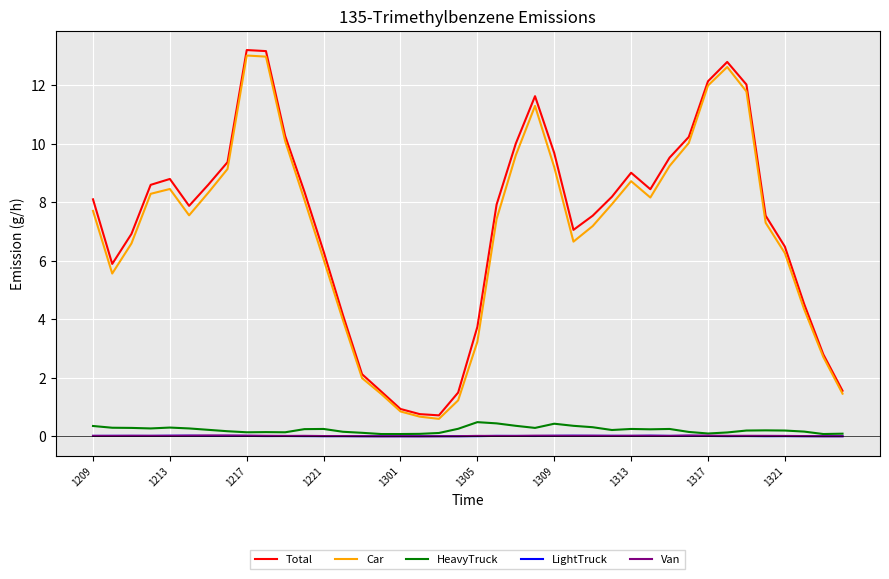

True or false: Total and HeavyTruck intersect in this chart.

False